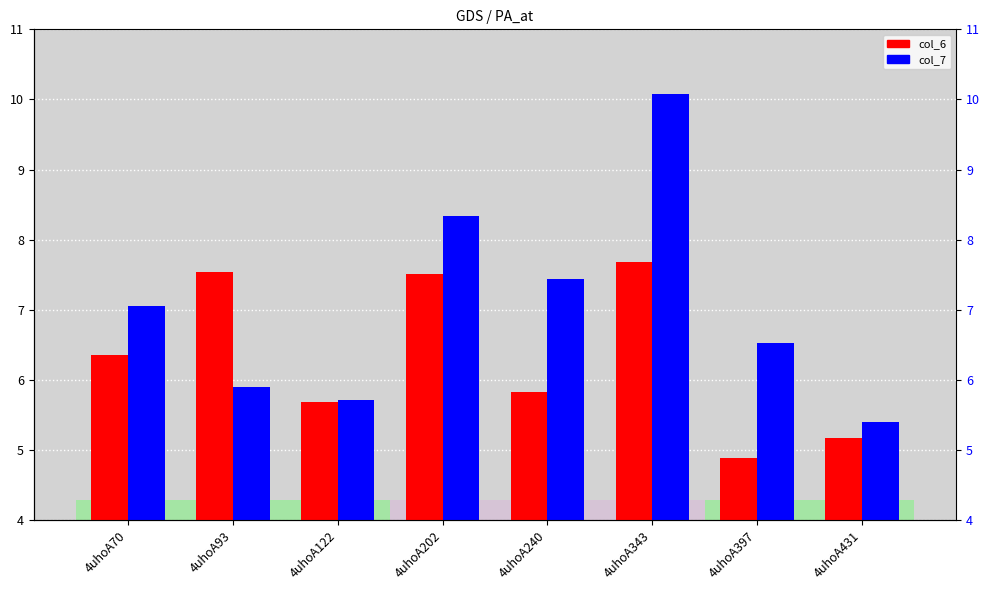

What is the difference between the maximum and minimum values in the col_7 series?

4.7